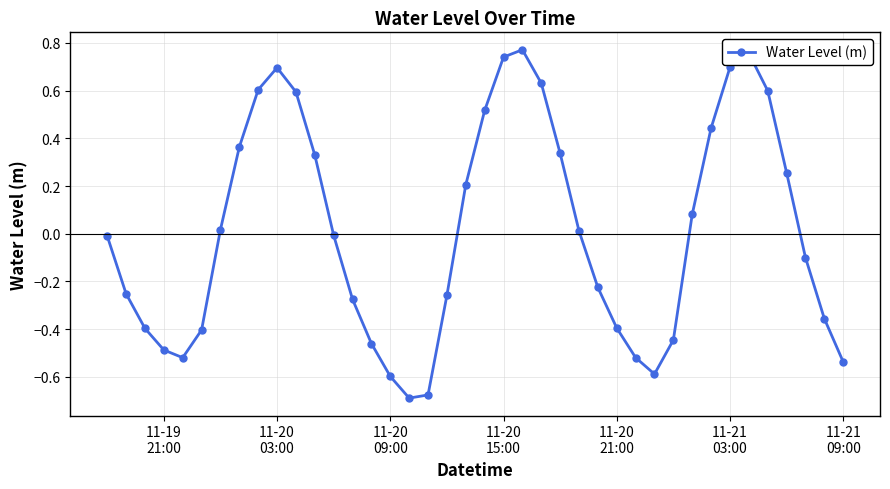

How many points are higher than both their immediate neighbors (excluding endpoints)?

3